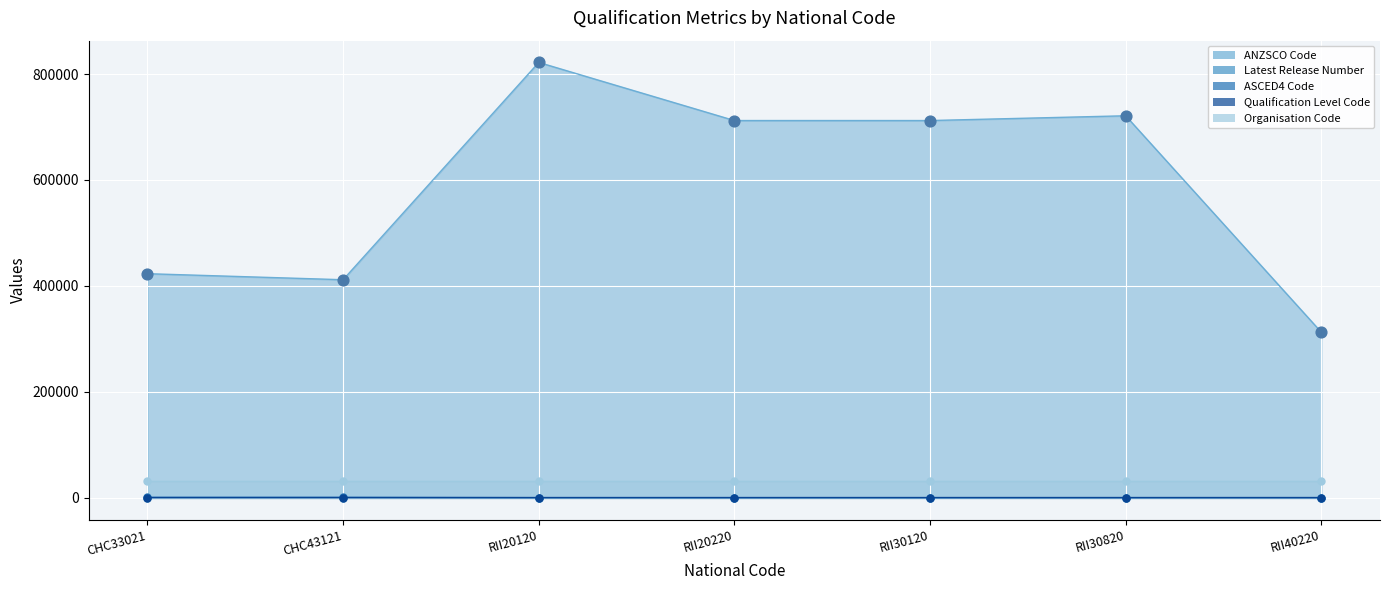

The value of ANZSCO Code at RII30820 is 1087456. True or false?

False